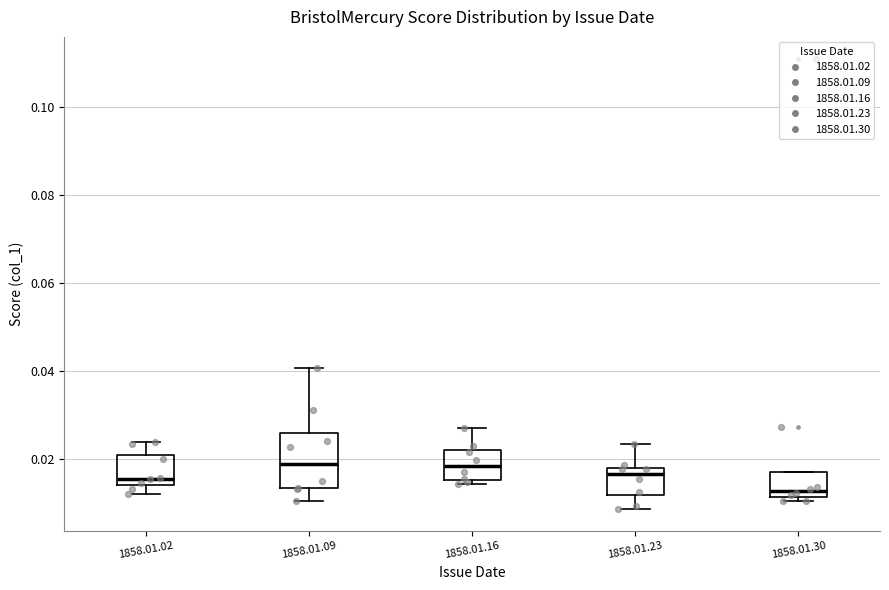

Reading left to right, transcribe this box plot: for each box, give where its median line is, the range the box spans, and where its two whiskers end, as read against the y-axis. The values are not printed on the chart, so give them approximately, as read against the axis.

1858.01.02: median 0.016, box 0.014 to 0.020, whiskers 0.012 to 0.024
1858.01.09: median 0.018, box 0.014 to 0.026, whiskers 0.010 to 0.040
1858.01.16: median 0.018, box 0.016 to 0.022, whiskers 0.014 to 0.026
1858.01.23: median 0.016, box 0.012 to 0.018, whiskers 0.008 to 0.024
1858.01.30: median 0.012 (just above the box's lower edge), box 0.012 to 0.018, whiskers 0.010 to 0.018